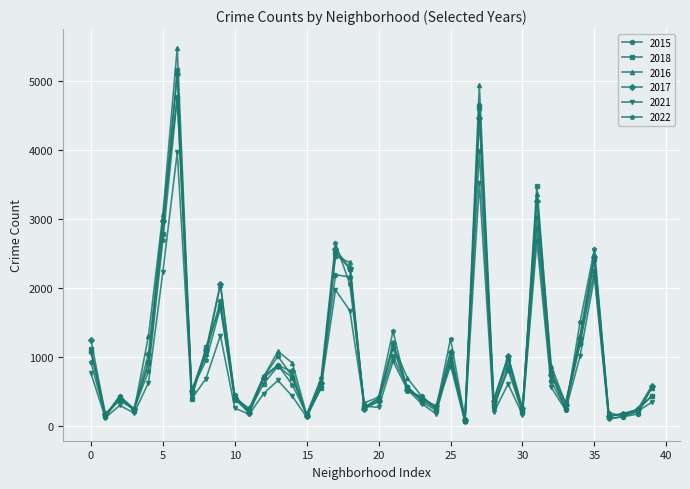

Which series has the largest range (max minus min)?

2016